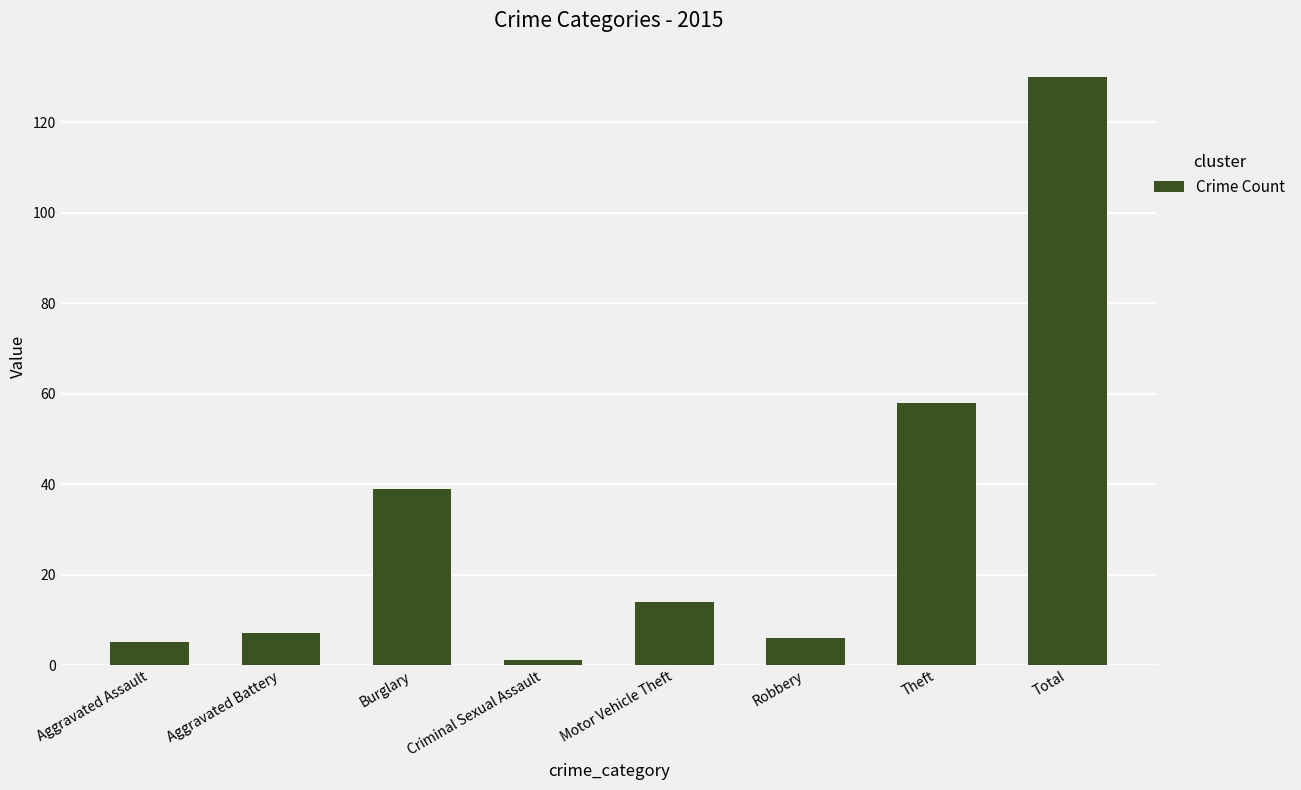

What is the difference between the values at Theft and Criminal Sexual Assault?

57